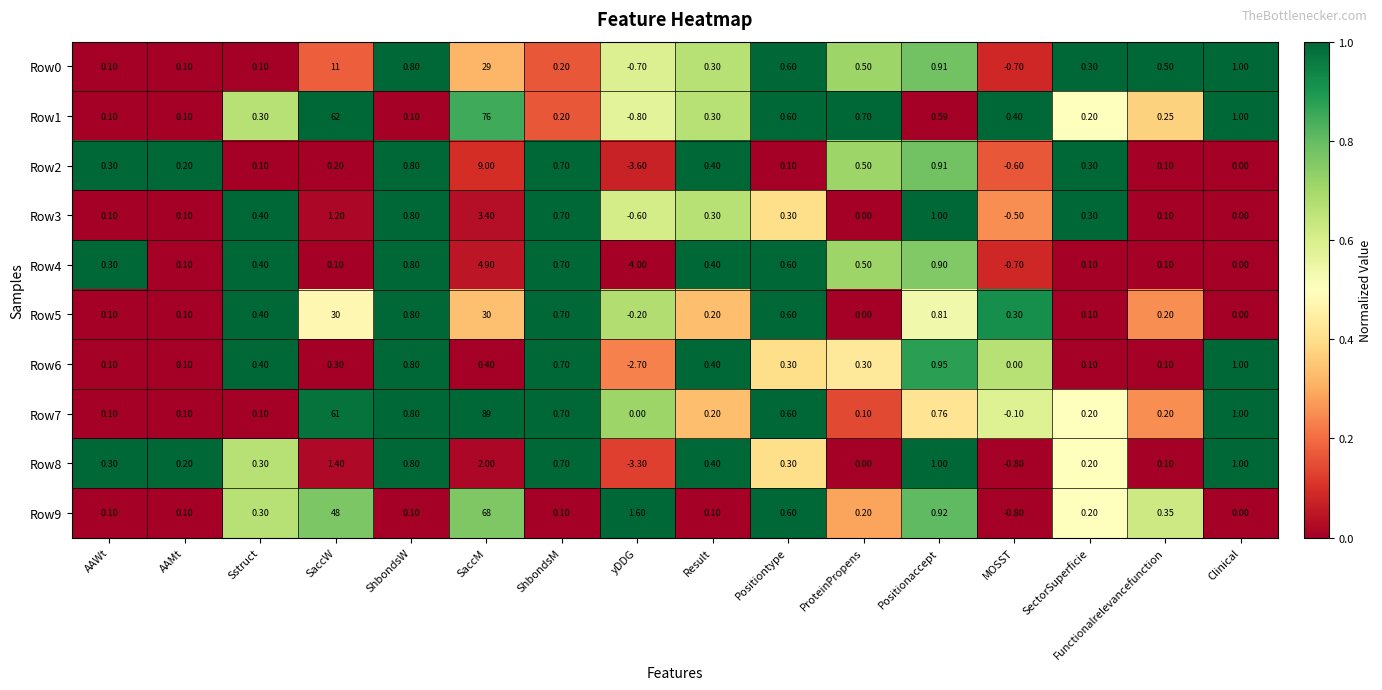

What is the spread (max minus min) of values at yDDG?

5.6